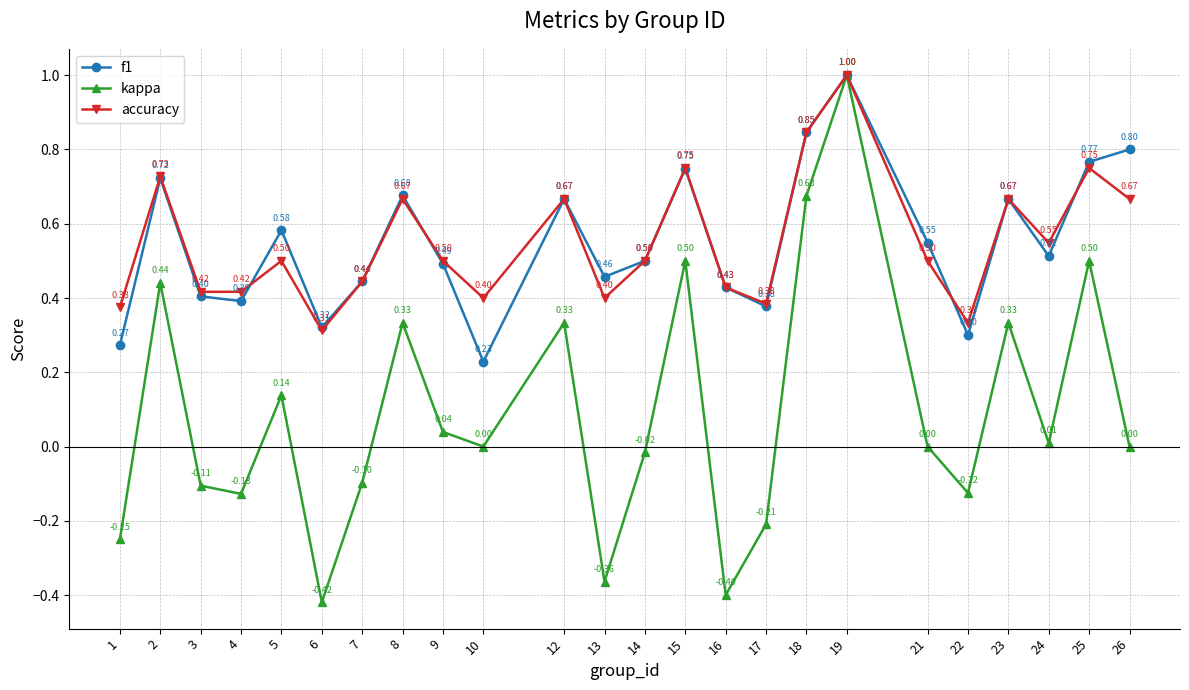

What is the maximum value for kappa?

1.0